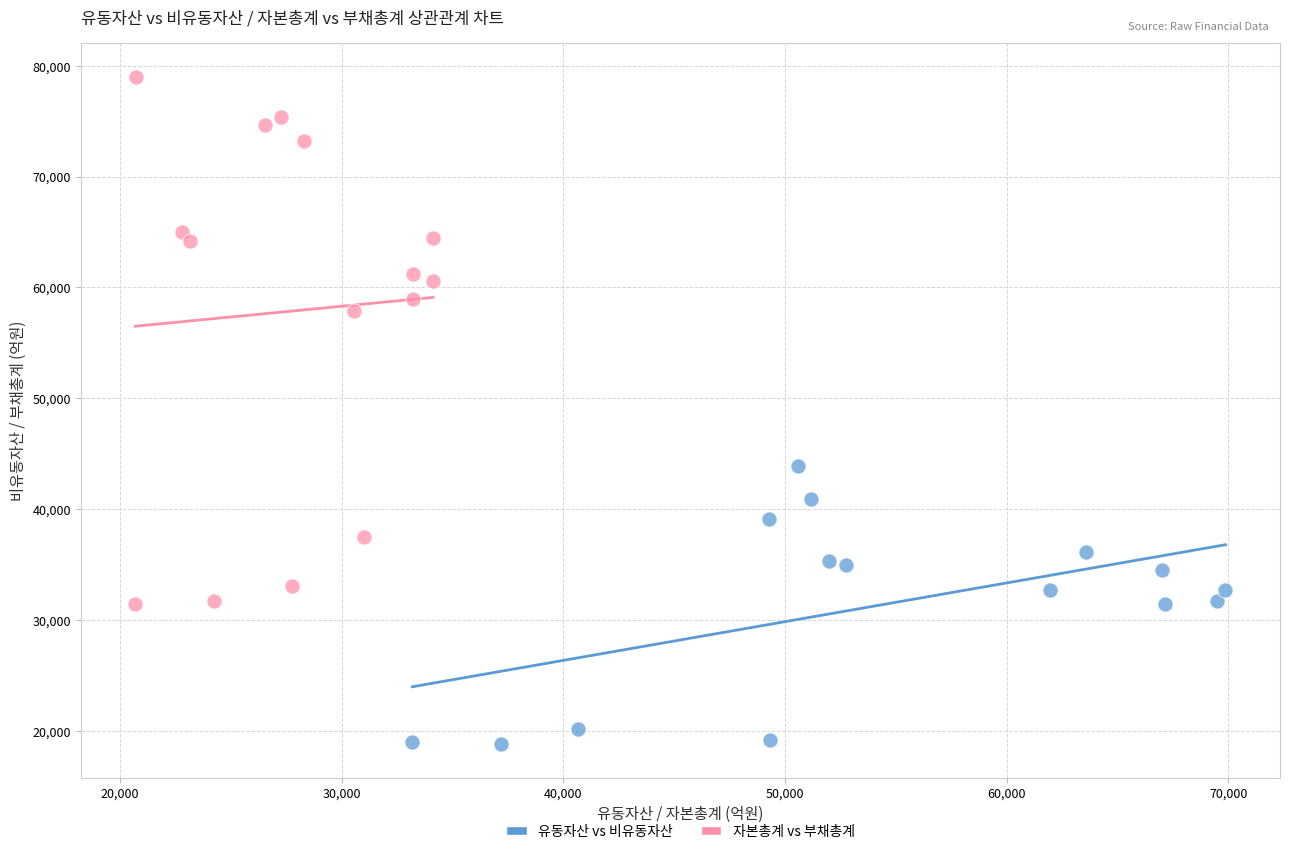

Which series contains the lowest Y value?

유동자산 vs 비유동자산